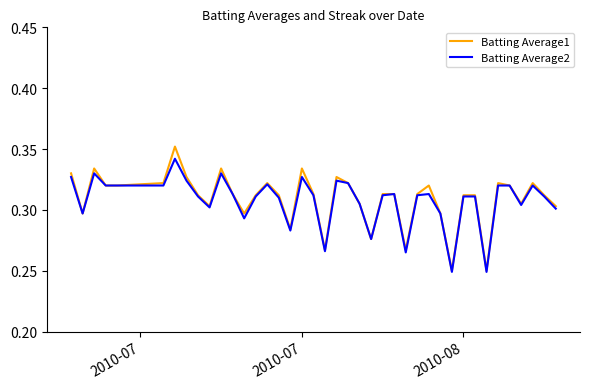

Which series has the largest range (max minus min)?

Batting Average1